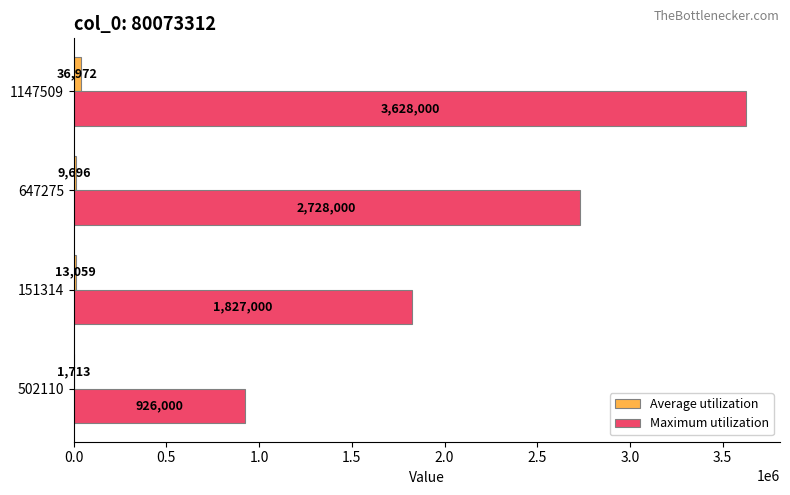

What is the total value across all series at 502110?

927713